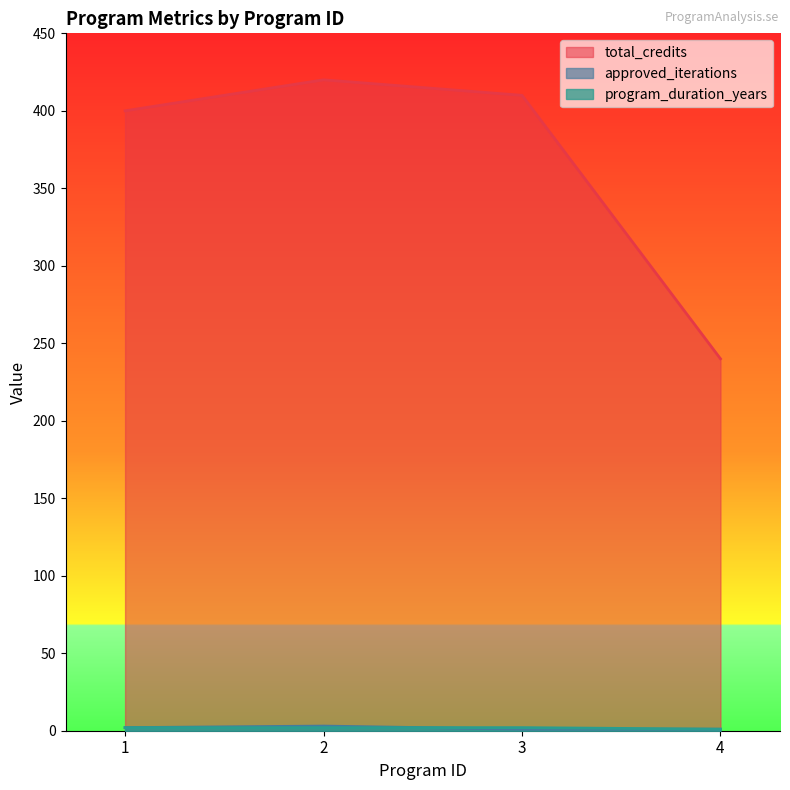

Reading left to right, transcribe all the data shown in this chart.

total_credits: 400	420	410	240
approved_iterations: 2	3	1	1
program_duration_years: 2	2	2	1